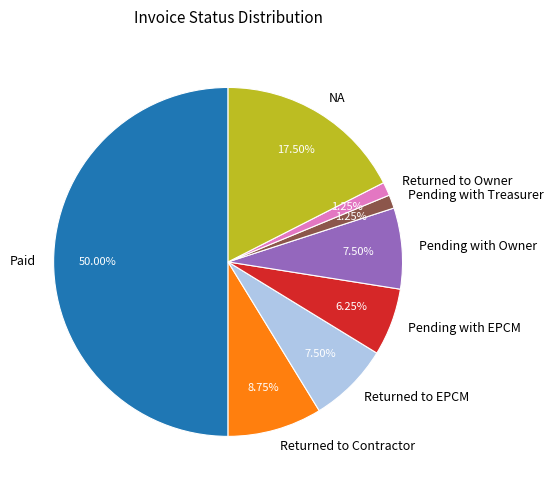

Is Returned to Contractor the majority of the pie?

No